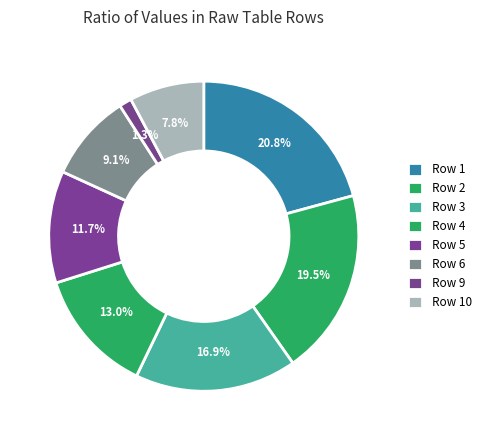

To the nearest percent, what is the difference between the Row 3 and Row 5 slice percentages?

5%